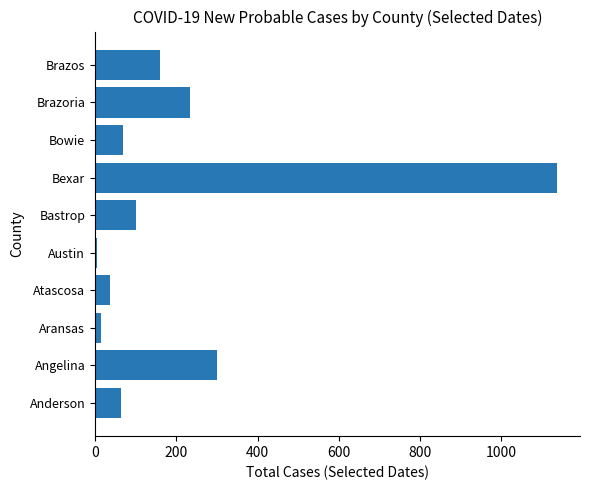

Reading bottom to top, what are all the values shown in this chart?

63	301	14	37	4	102	1137	69	235	160